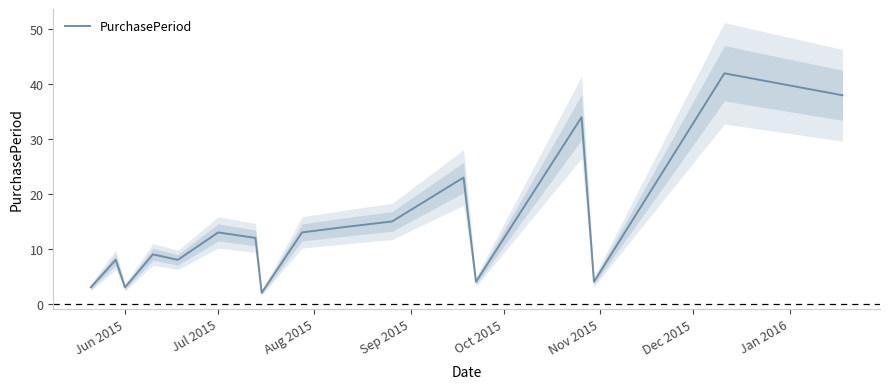

What is the highest value of the PurchasePeriod series?

42